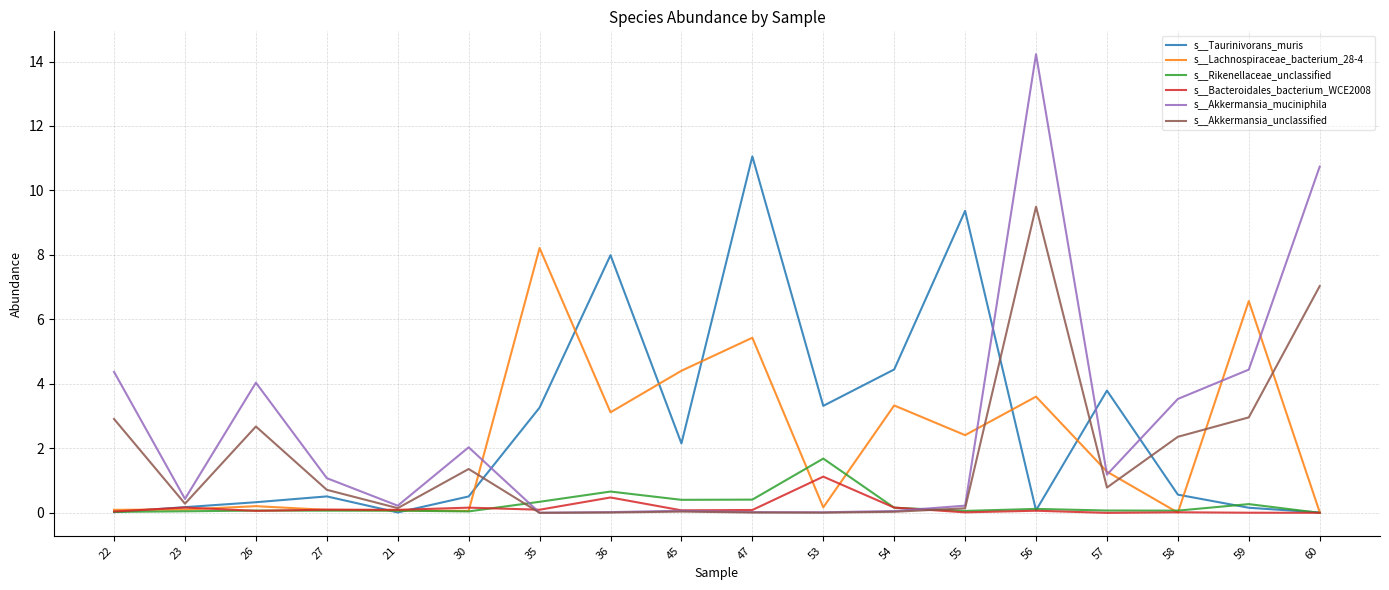

What is the maximum value for s__Akkermansia_muciniphila?

14.2